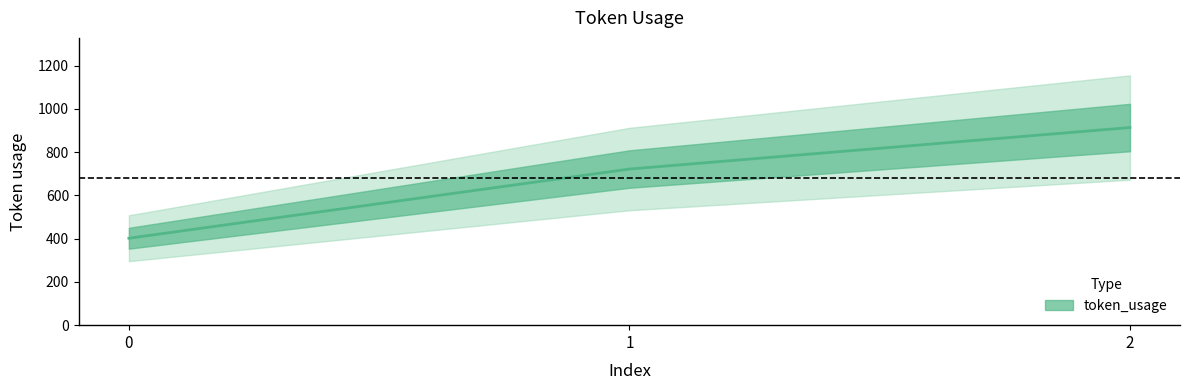

Reading left to right, extract all data points from this chart.

0=402	1=722	2=914